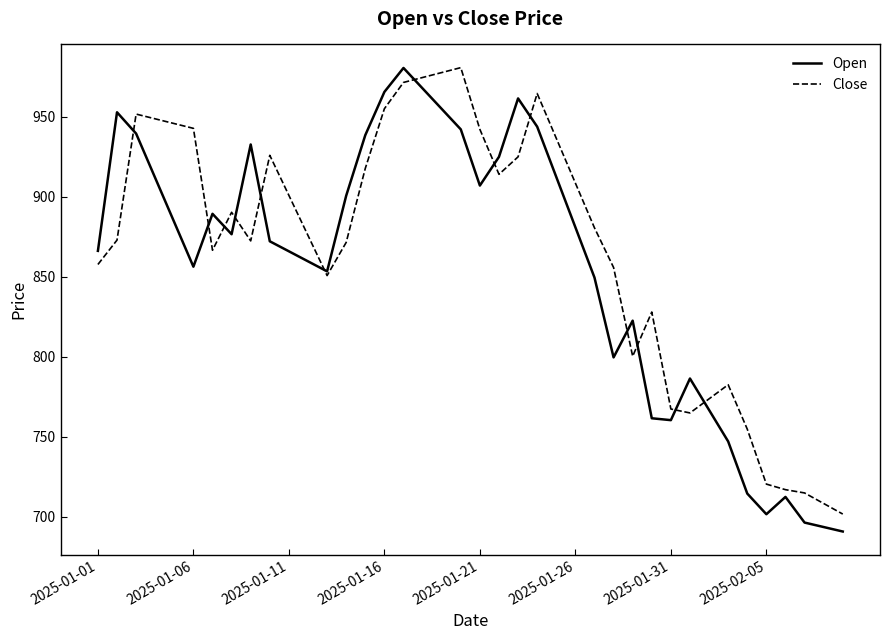

True or false: Open and Close cross at least once.

True